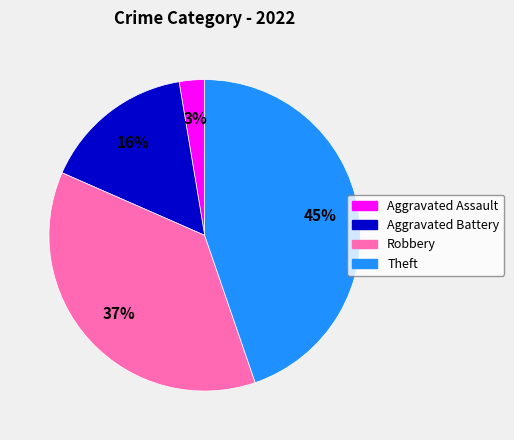

Count the number of slices in the pie.

4